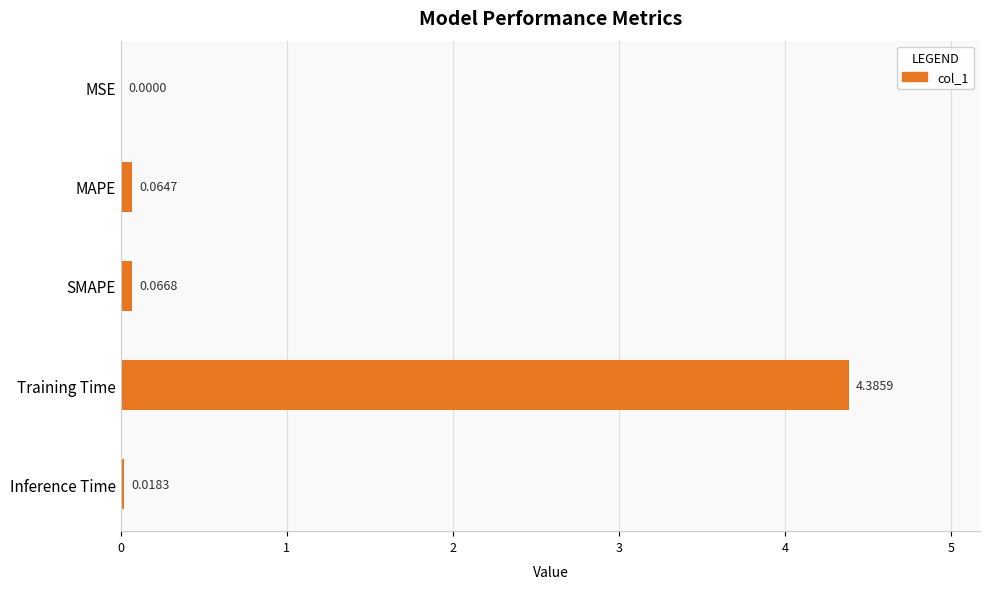

Which has a higher value, SMAPE or MAPE?

SMAPE